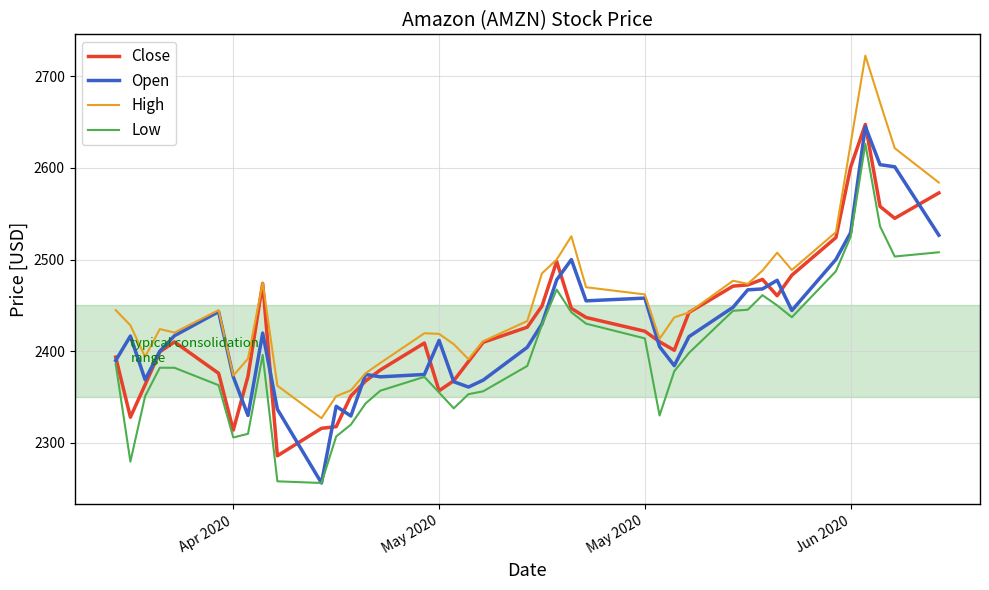

True or false: Low and High cross at least once.

False